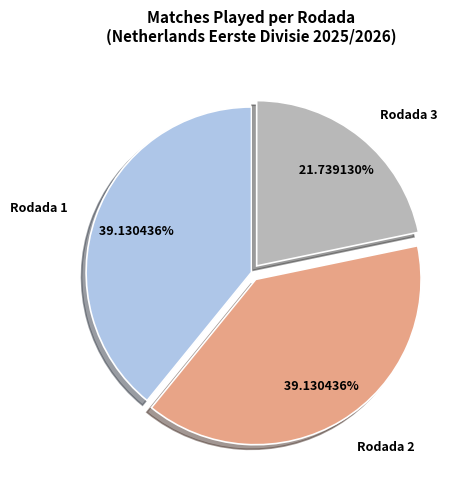

Approximately how many times larger is the value at Rodada 1 compared to Rodada 2?

1.0